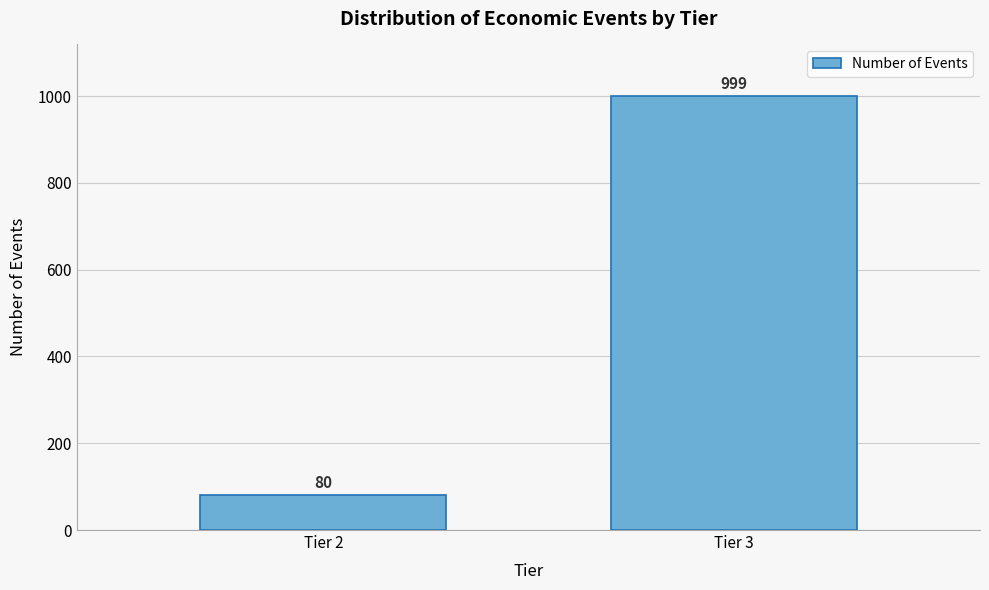

Reading left to right, transcribe all the data shown in this chart.

80	999